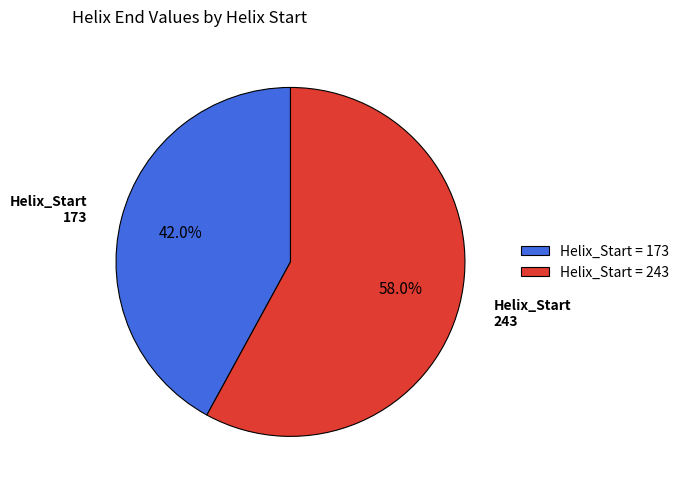

Which slice represents more than half of the pie?

Helix_Start = 243